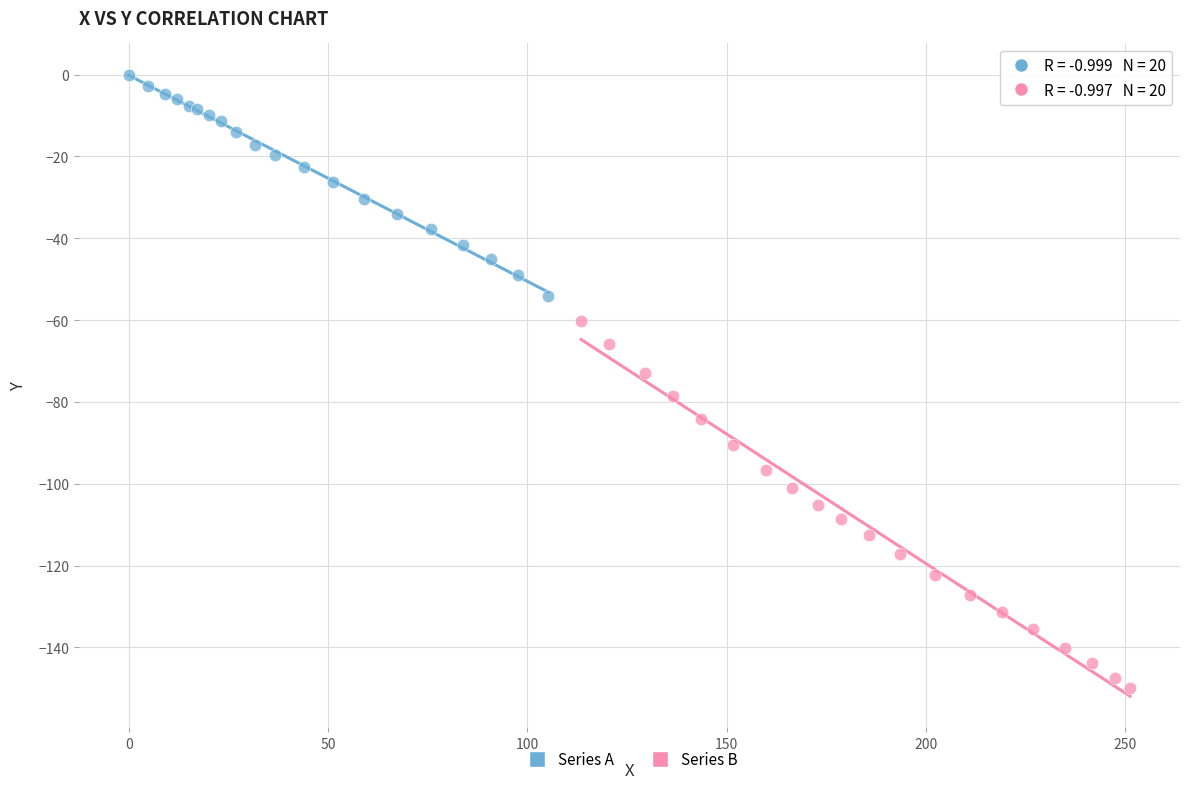

Which series has the widest spread of Y values?

Series B